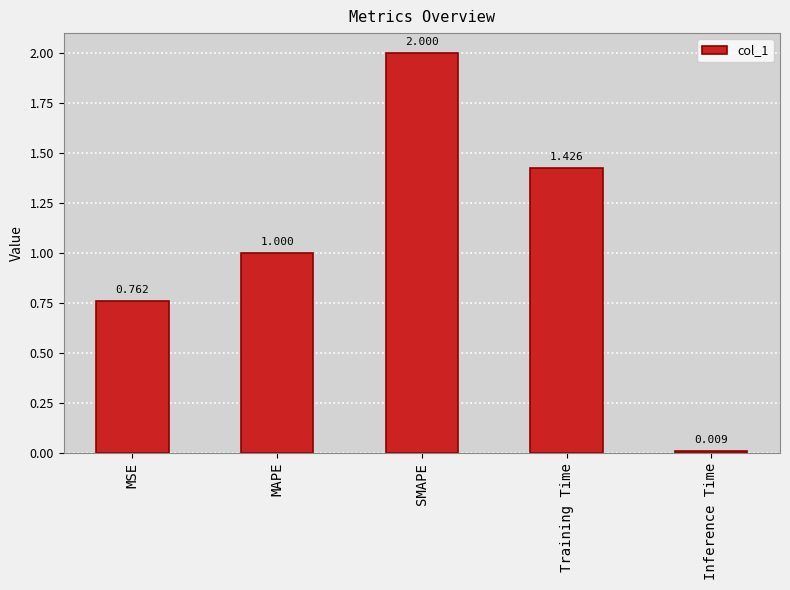

How many bars are there in total?

5